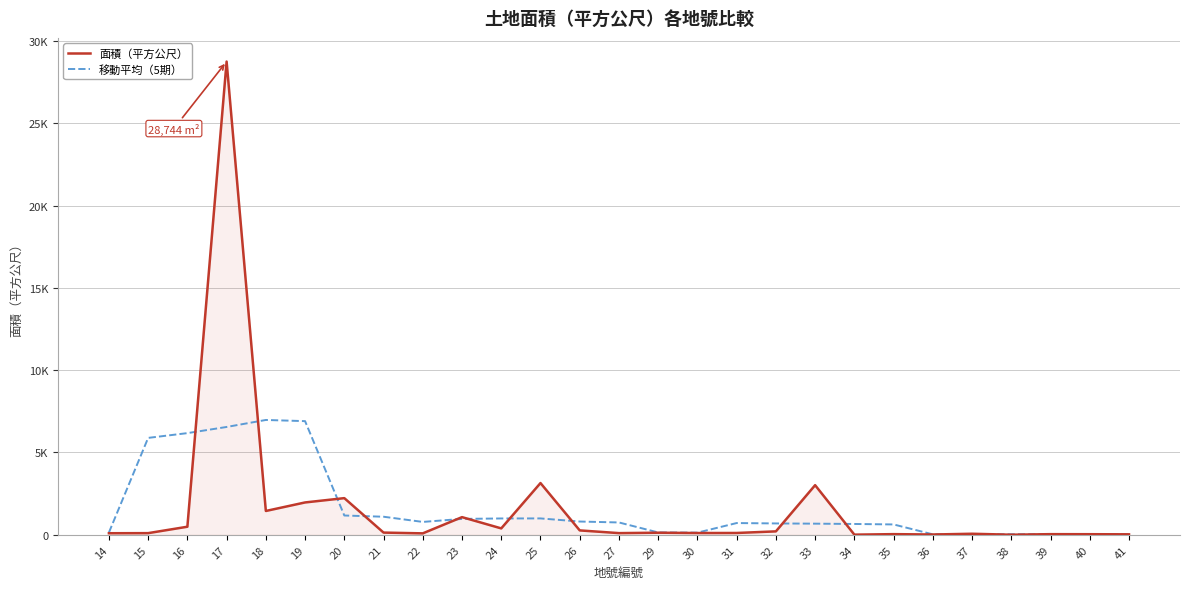

What are all the series names shown in the legend?

面積（平方公尺）, 移動平均（5期）